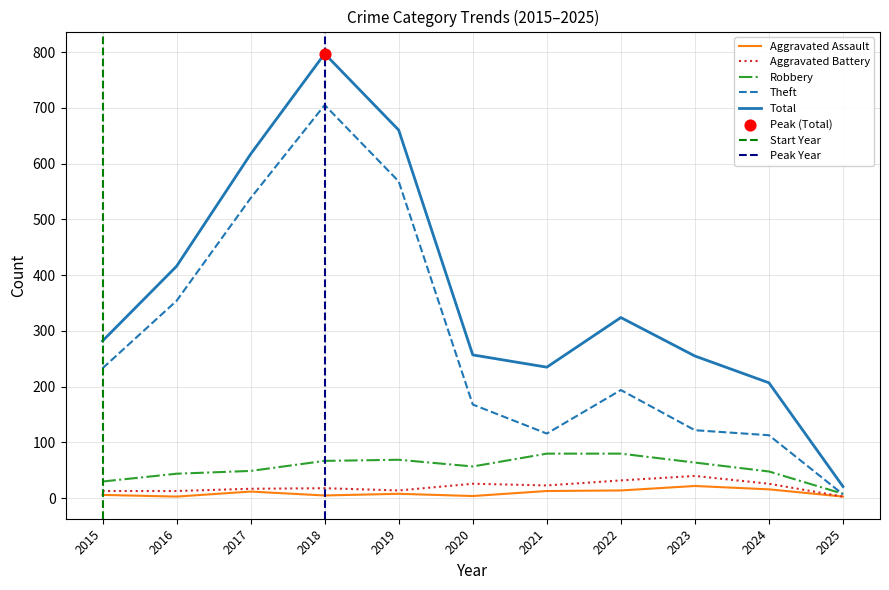

At which category is the sum across all series the highest?

2018